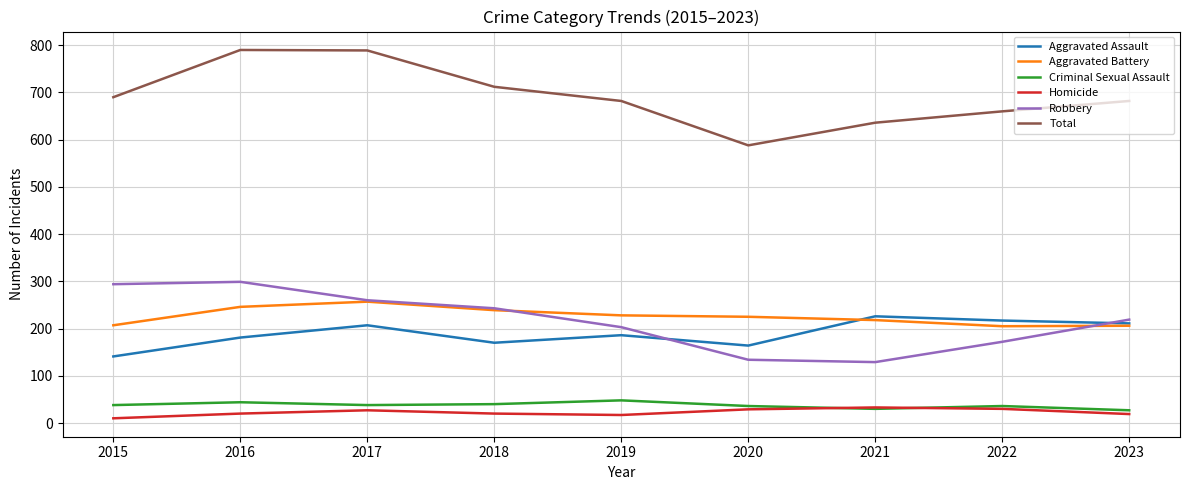

What is the maximum value shown in the chart?

790